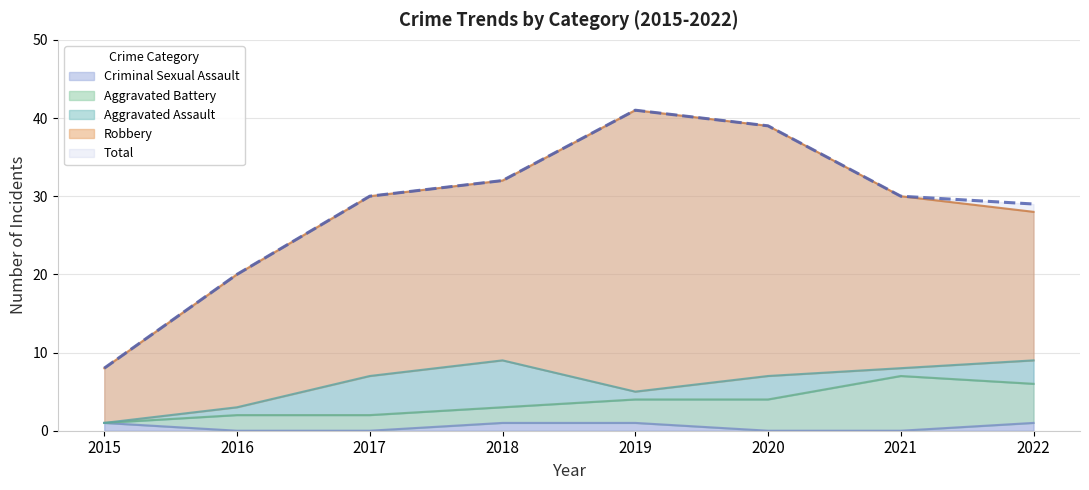

What is the value of the Total point at the 8th from the left?

29